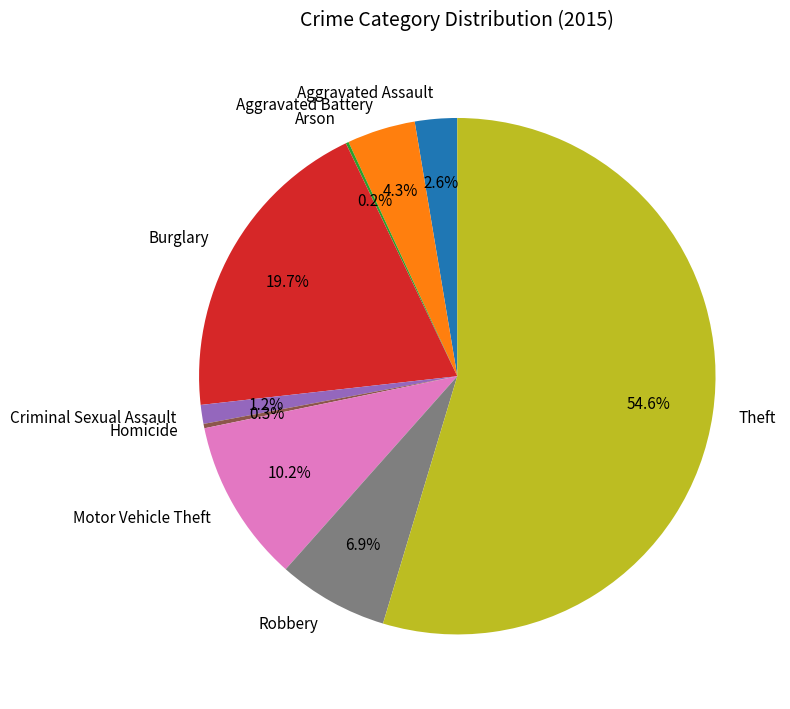

To the nearest percent, what is the difference between the Criminal Sexual Assault and Robbery slice percentages?

6%